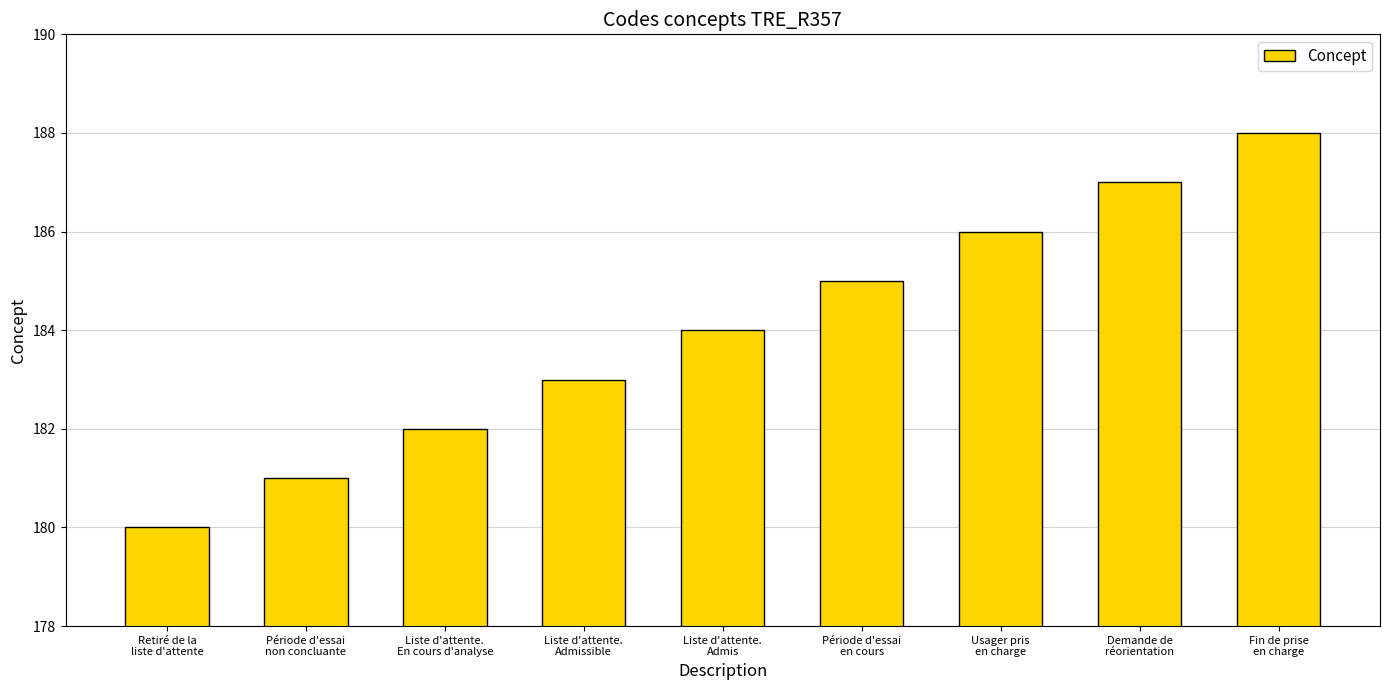

Rank the categories by value from highest to lowest.

Fin de prise
en charge, Demande de
réorientation, Usager pris
en charge, Période d'essai
en cours, Liste d'attente.
Admis, Liste d'attente.
Admissible, Liste d'attente.
En cours d'analyse, Période d'essai
non concluante, Retiré de la
liste d'attente